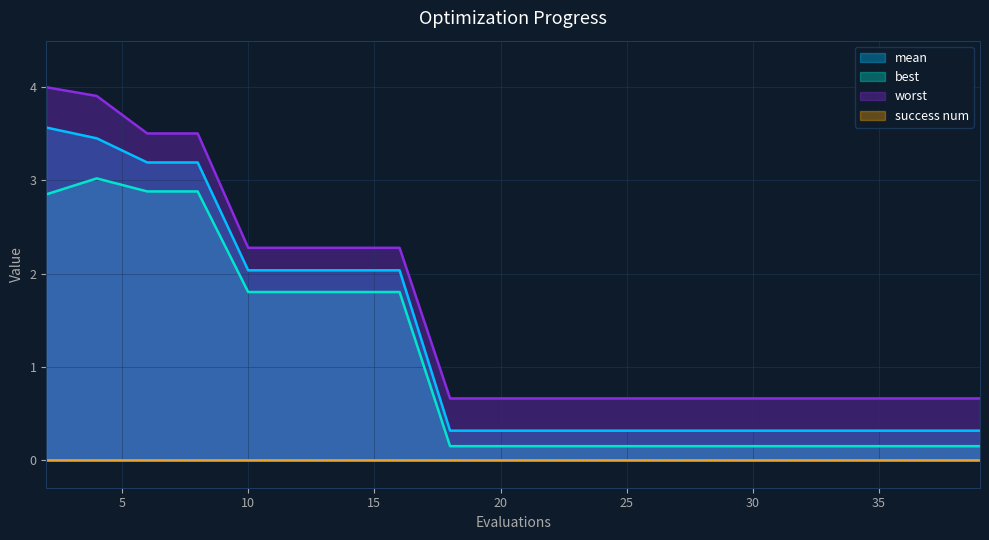

What is the sum of all mean values?

25.3